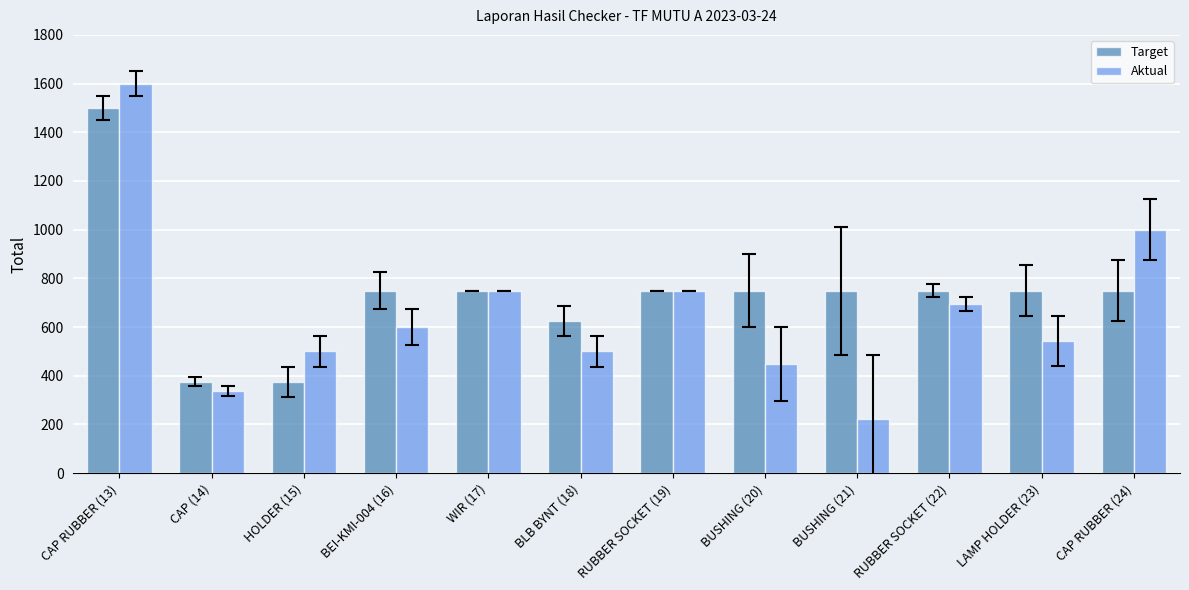

Reading right to left, list all the values displayed in this chart.

Target: CAP RUBBER (24)=750	LAMP HOLDER (23)=750	RUBBER SOCKET (22)=750	BUSHING (21)=750	BUSHING (20)=750	RUBBER SOCKET (19)=750	BLB BYNT (18)=625	WIR (17)=750	BEI-KMI-004 (16)=750	HOLDER (15)=375	CAP (14)=375	CAP RUBBER (13)=1500
Aktual: CAP RUBBER (24)=1000	LAMP HOLDER (23)=544	RUBBER SOCKET (22)=693	BUSHING (21)=224	BUSHING (20)=448	RUBBER SOCKET (19)=750	BLB BYNT (18)=500	WIR (17)=750	BEI-KMI-004 (16)=600	HOLDER (15)=500	CAP (14)=337	CAP RUBBER (13)=1600